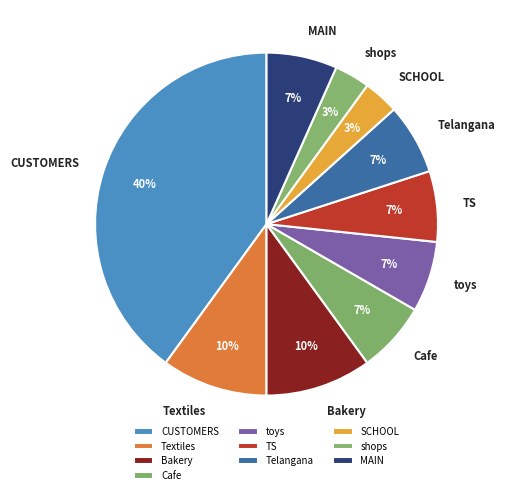

Which category has the biggest portion of the pie?

CUSTOMERS